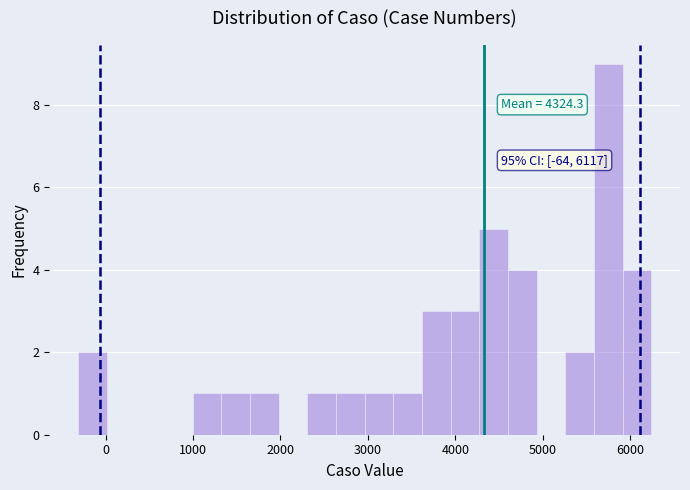

Around what value on the x-axis is the tallest bar? Give the approximate position of its centre, as read against the axis.

5800